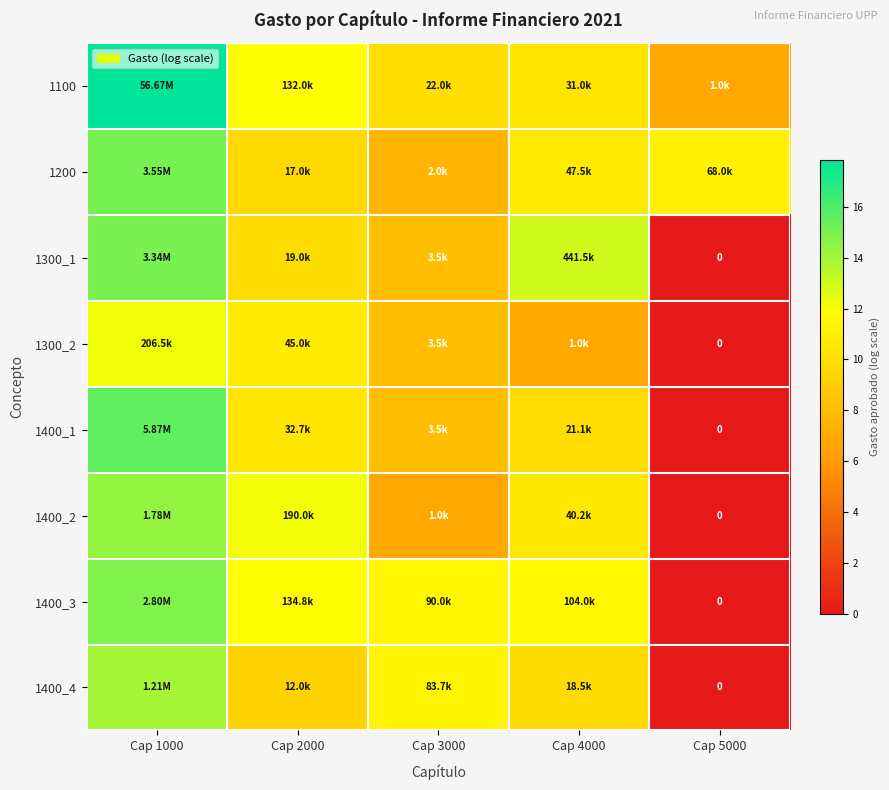

The 1300_2 series shows 0.0 at Cap 5000. True or false?

True